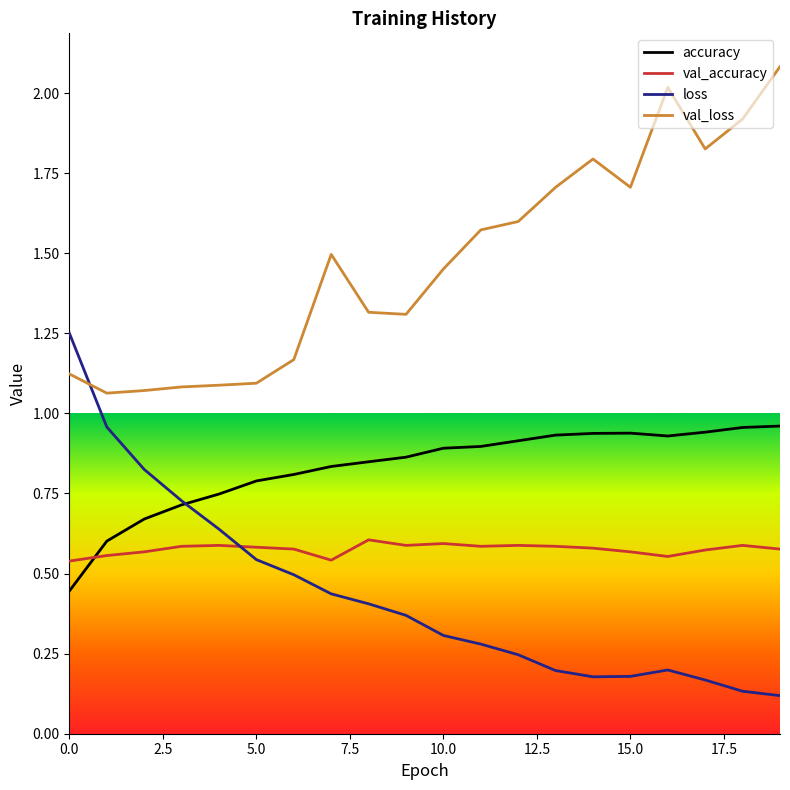

Does the chart have visible grid lines?

No